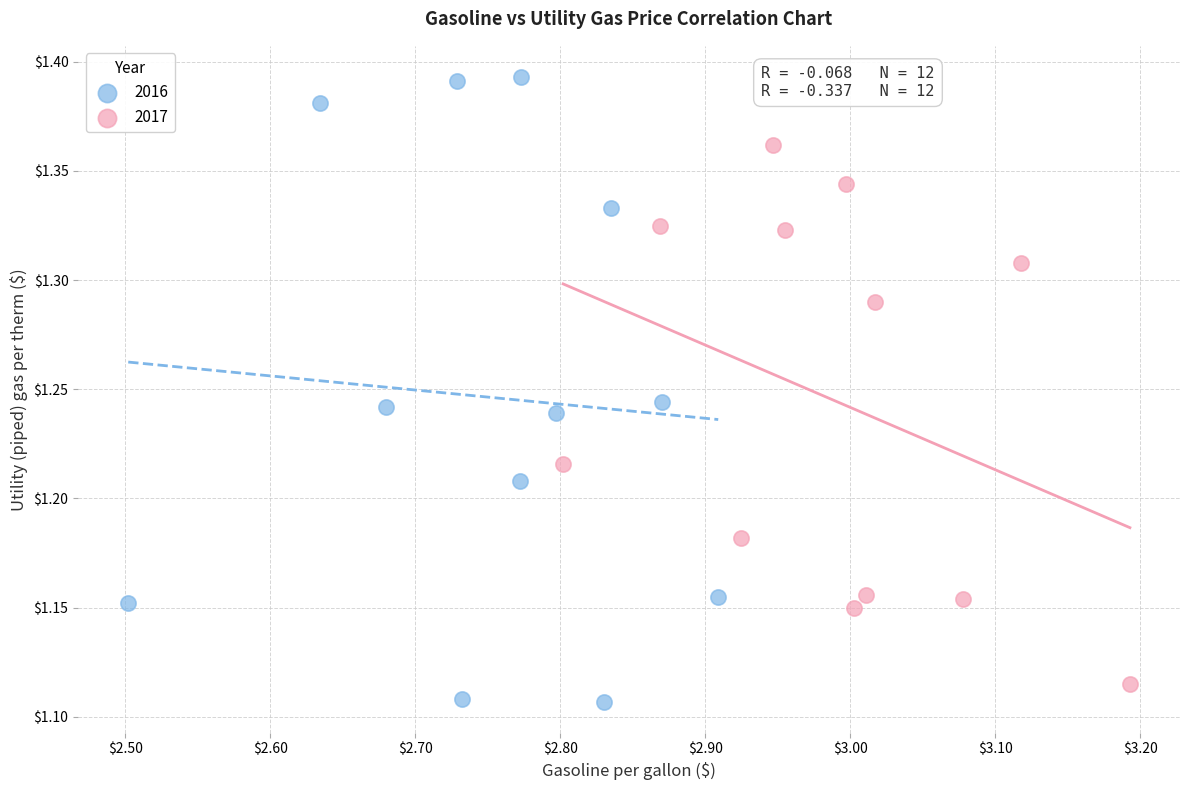

Which series has the largest Y range (max minus min)?

2016